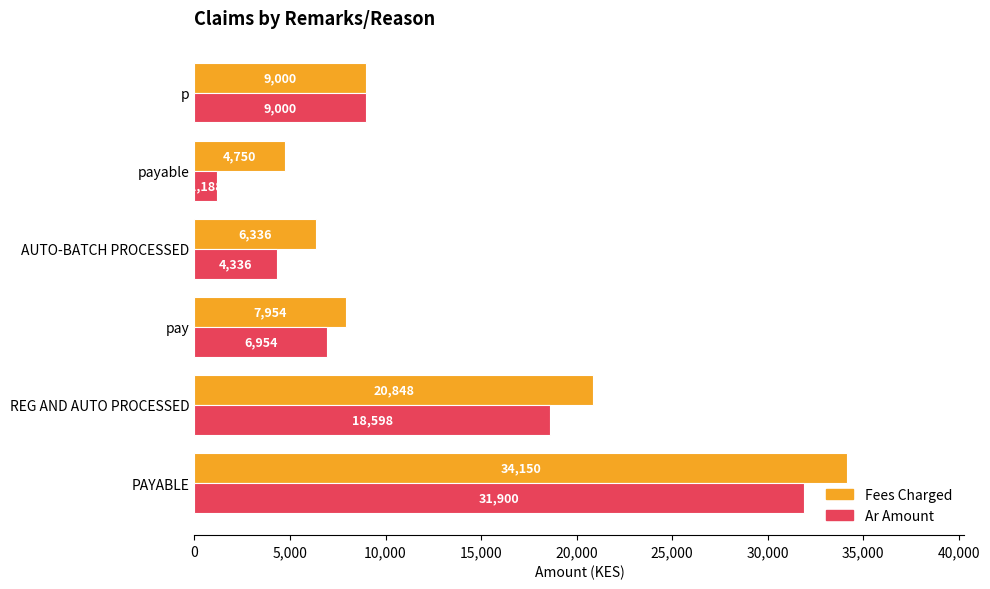

What is the average value of the Fees Charged series?

13839.8